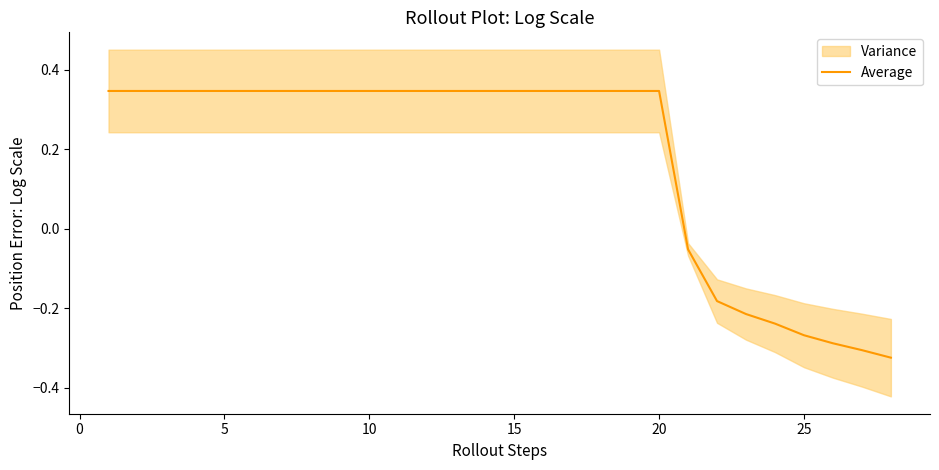

What is the maximum value shown in the chart?

0.3